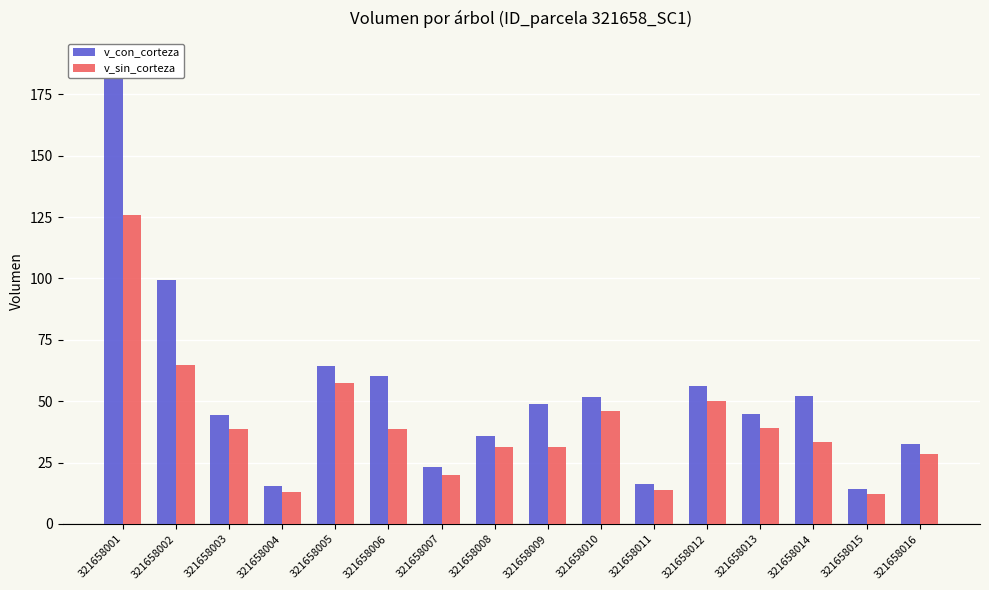

Are the bars horizontal?

No